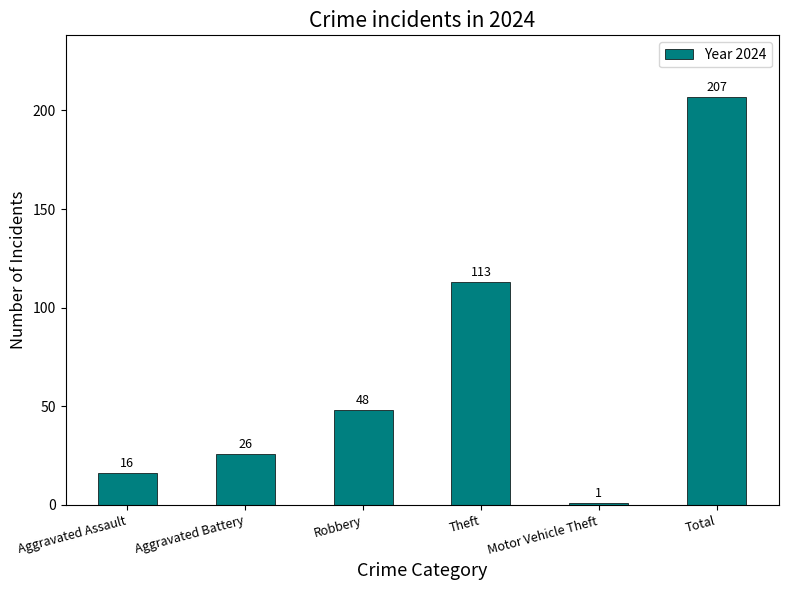

How many data points are less than 48?

3